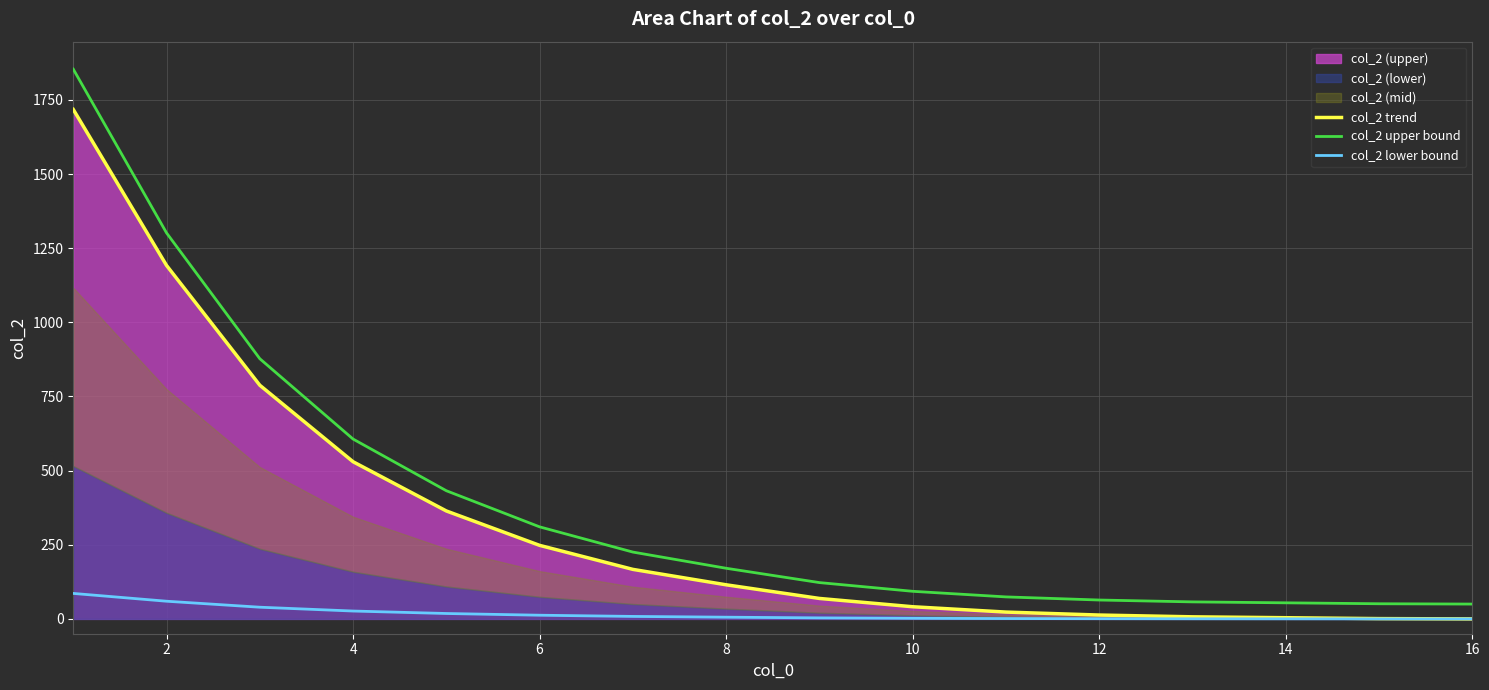

The value of col_2 trend at 10 is 41.0. True or false?

True